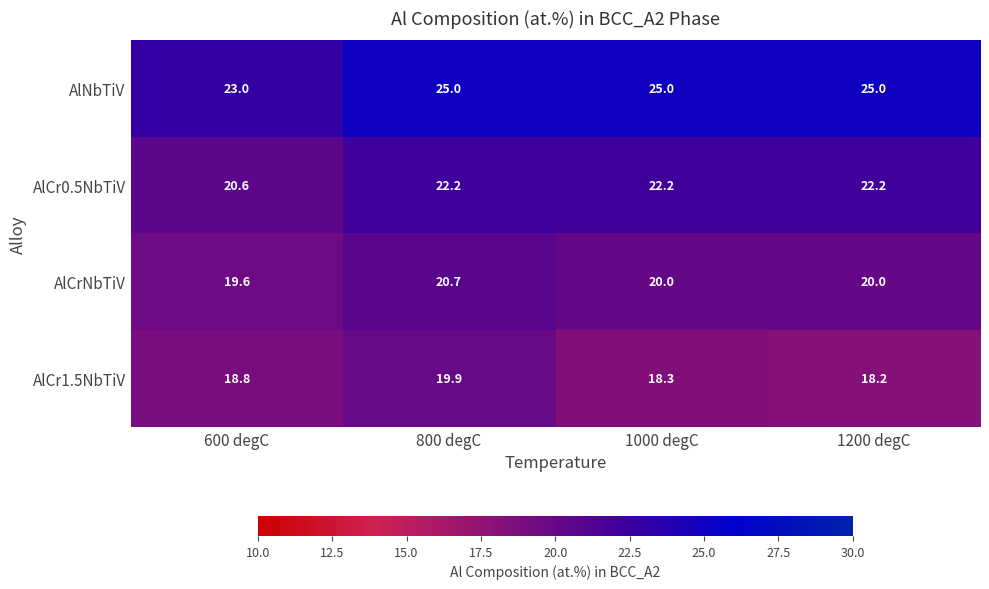

What is the spread (max minus min) of values at 600 degC?

4.2